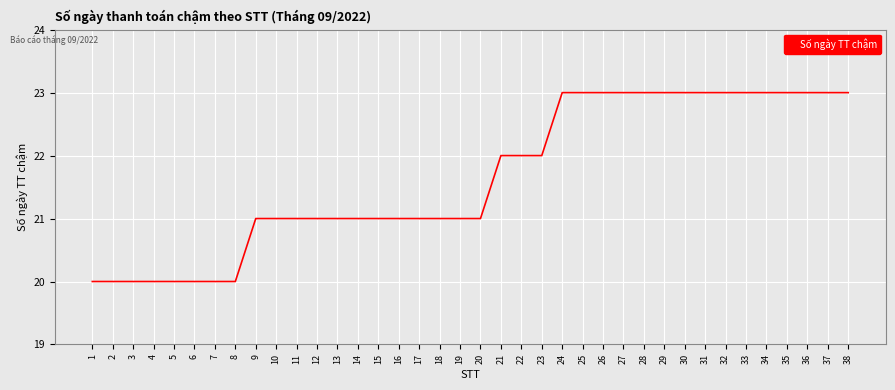

What is the change in value from 13 to 35?

+2